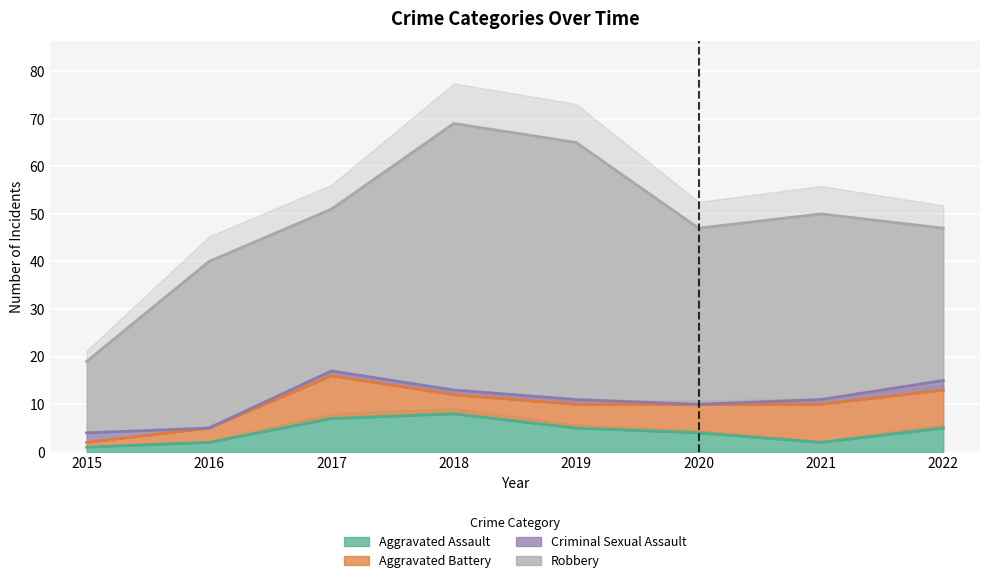

How many data points in Aggravated Assault are less than 5?

4